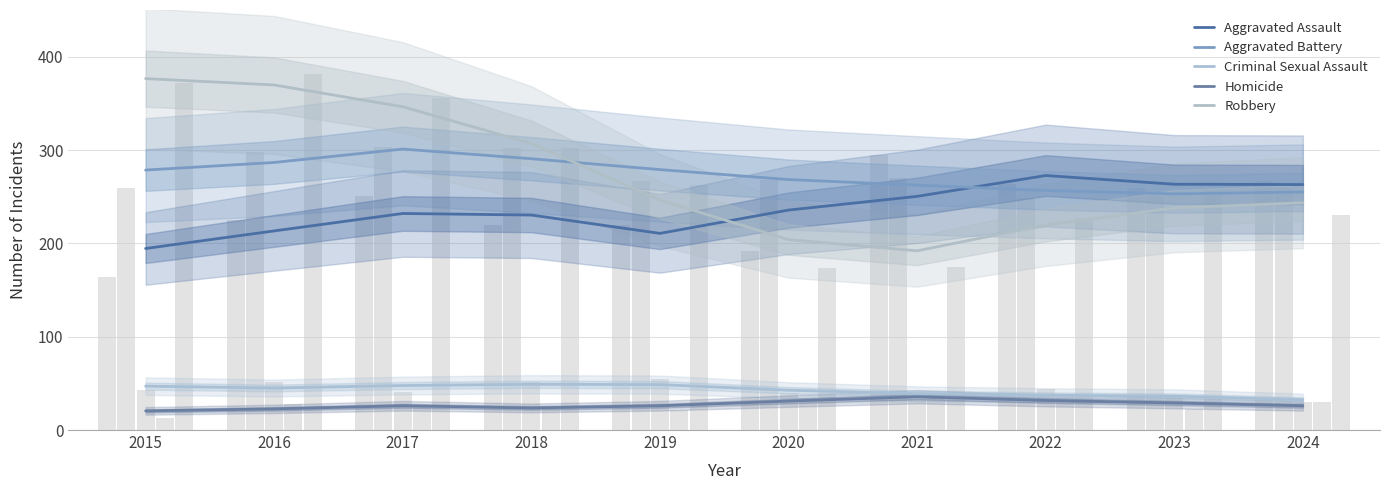

Between 2015 and 2018, which is larger?

2018